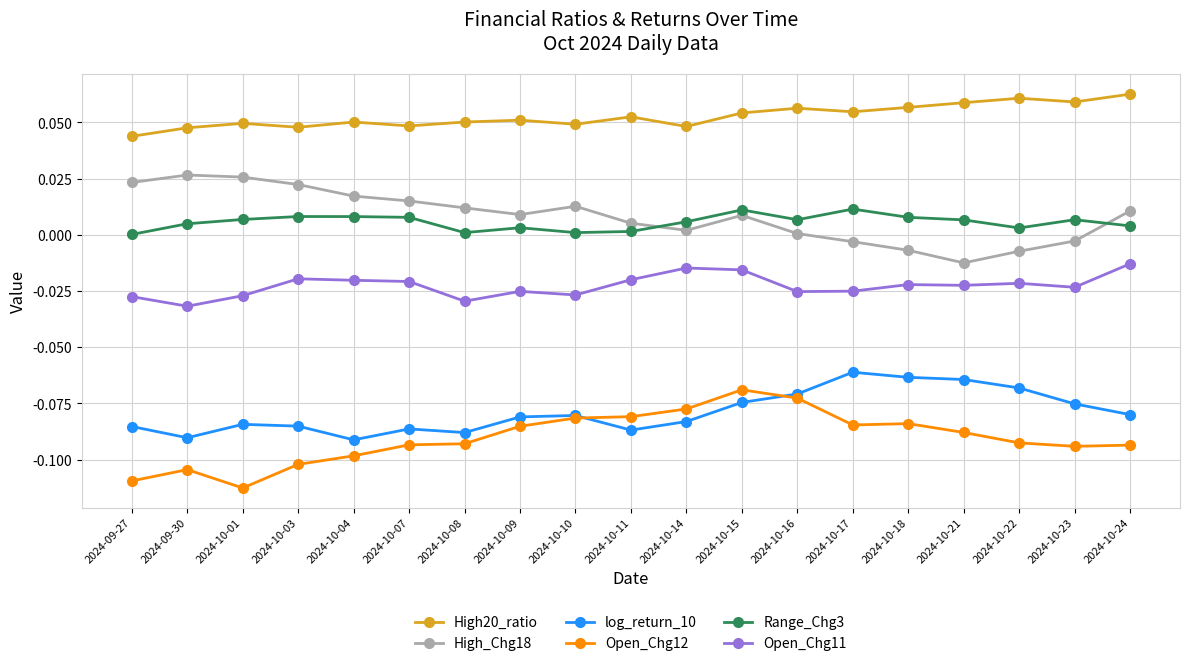

List the series in order of their peak value, lowest first.

Open_Chg12, log_return_10, Open_Chg11, Range_Chg3, High_Chg18, High20_ratio